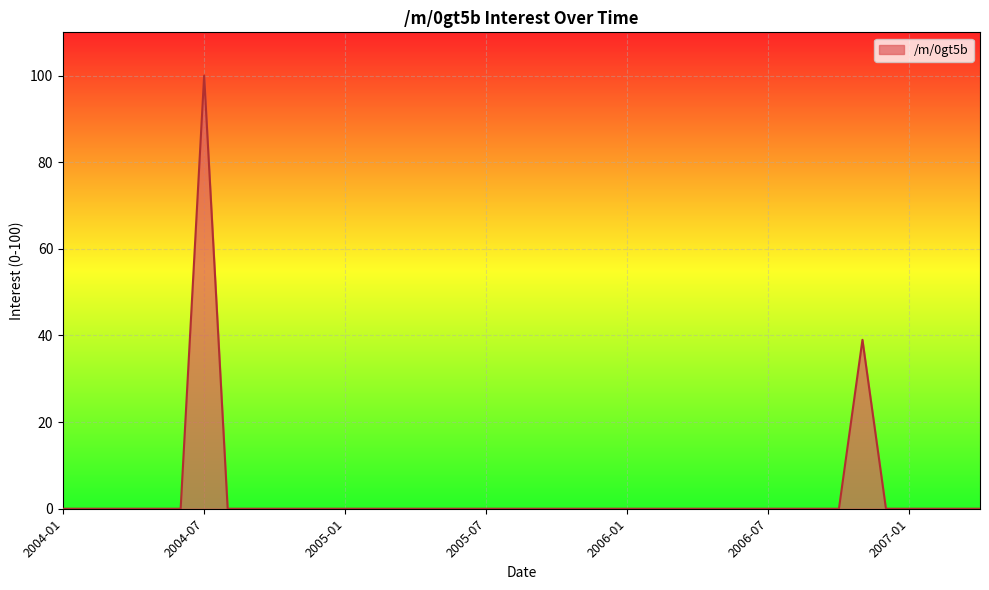

Reading left to right, transcribe all the data shown in this chart.

0	0	0	0	0	0	100	0	0	0	0	0	0	0	0	0	0	0	0	0	0	0	0	0	0	0	0	0	0	0	0	0	0	0	39	0	0	0	0	0